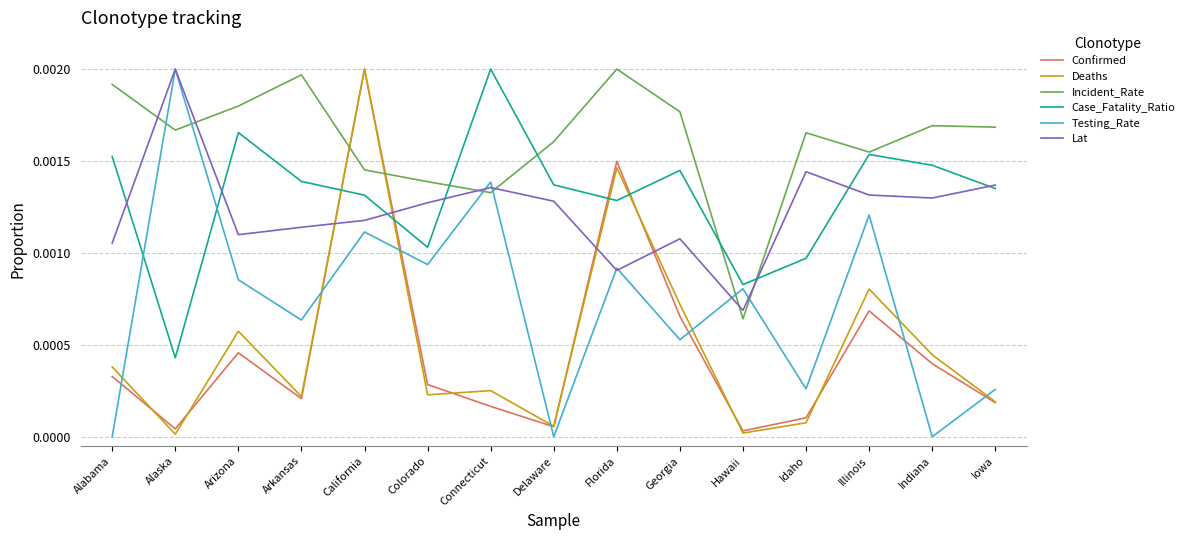

Which series changed the most between Florida and Indiana?

Confirmed